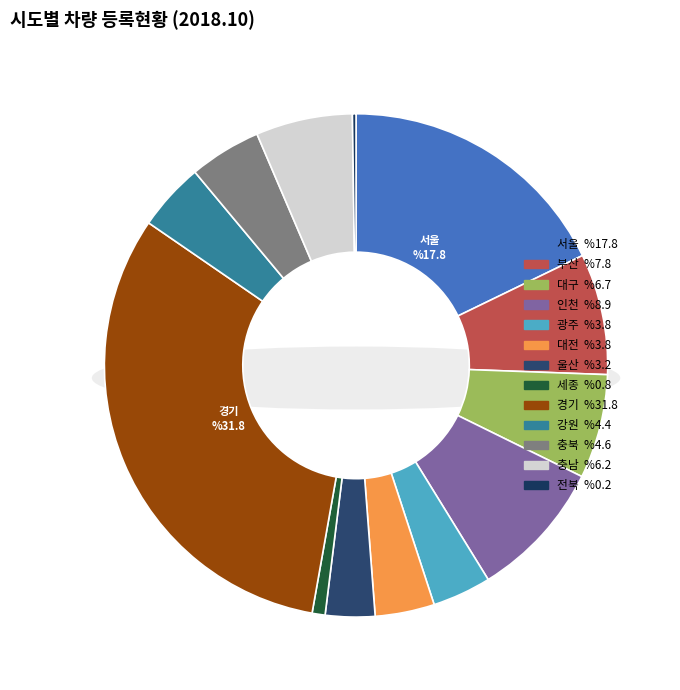

To the nearest percent, what portion does 부산 represent?

8%